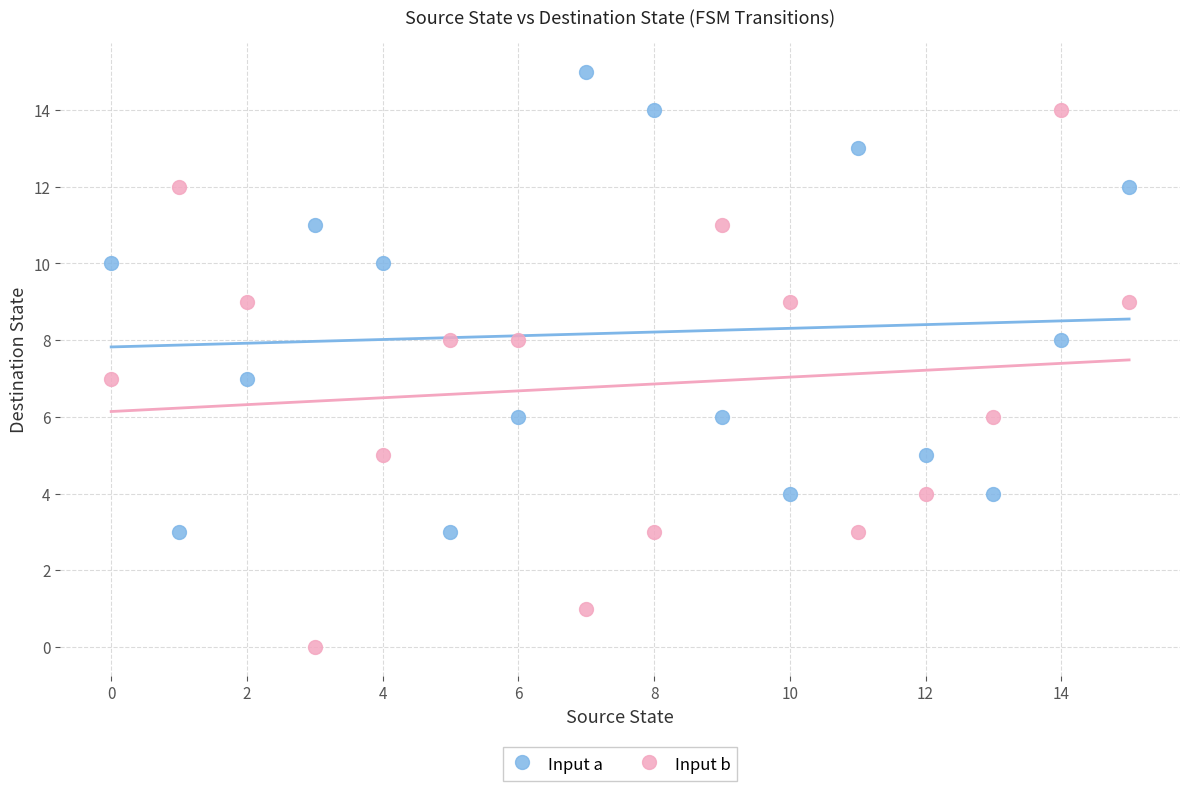

Across all data points, what is the range of Y values (max minus min)?

15